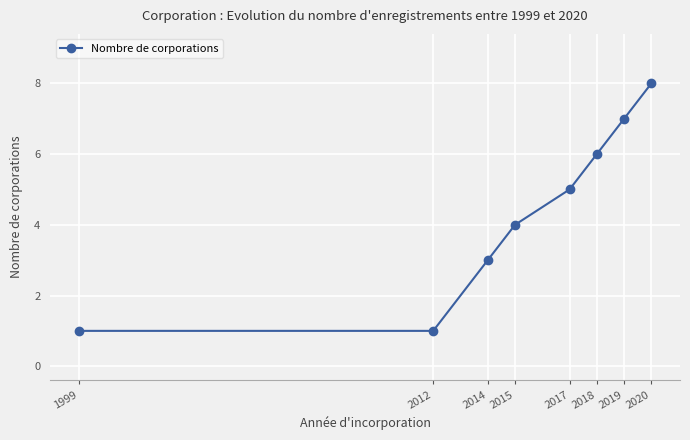

How many lines are shown in the chart?

1